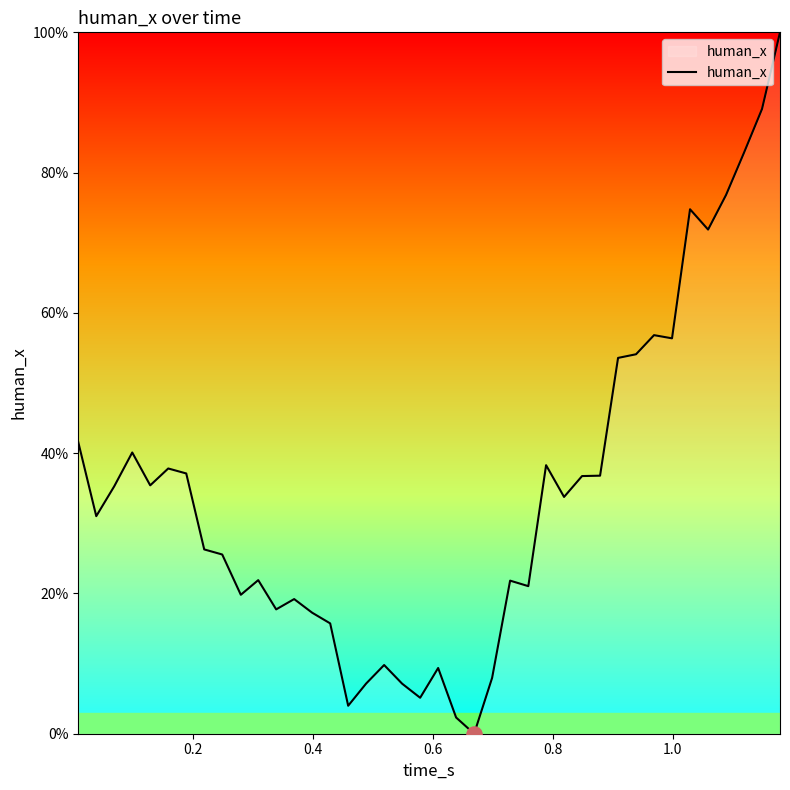

What is the greatest value displayed?

100.0